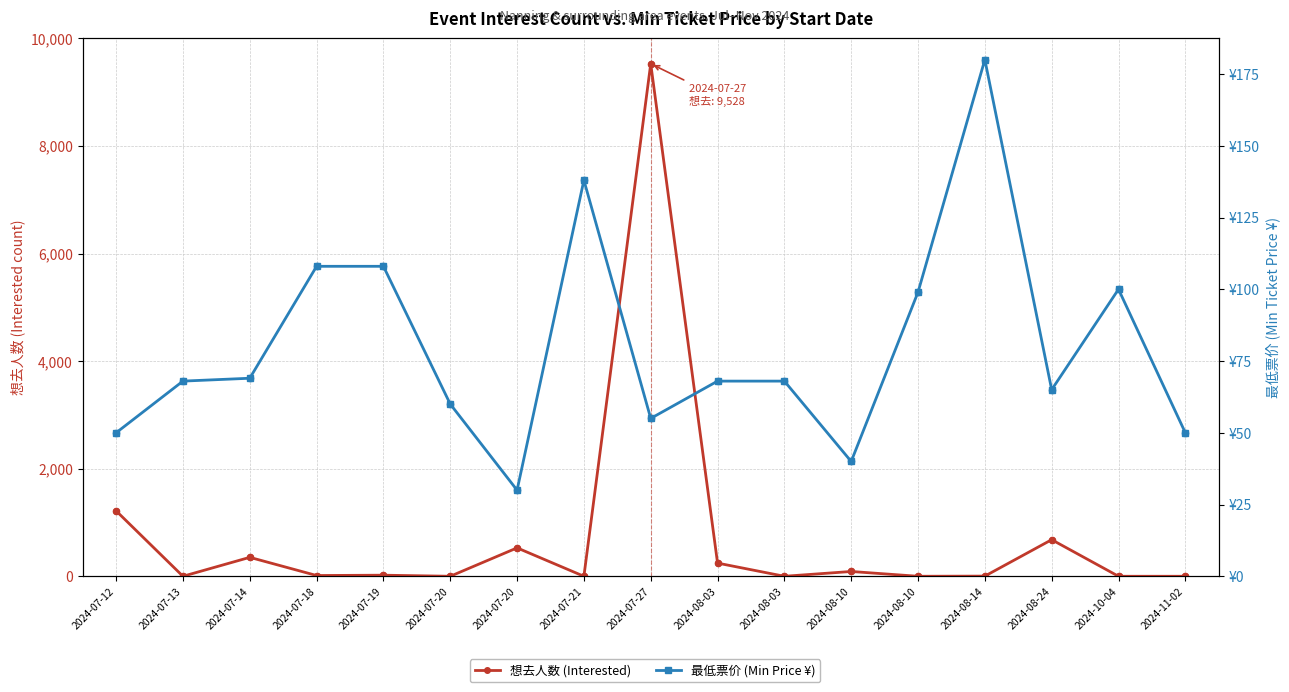

What are all the series names shown in the legend?

想去人数 (Interested), 最低票价 (Min Price ¥)